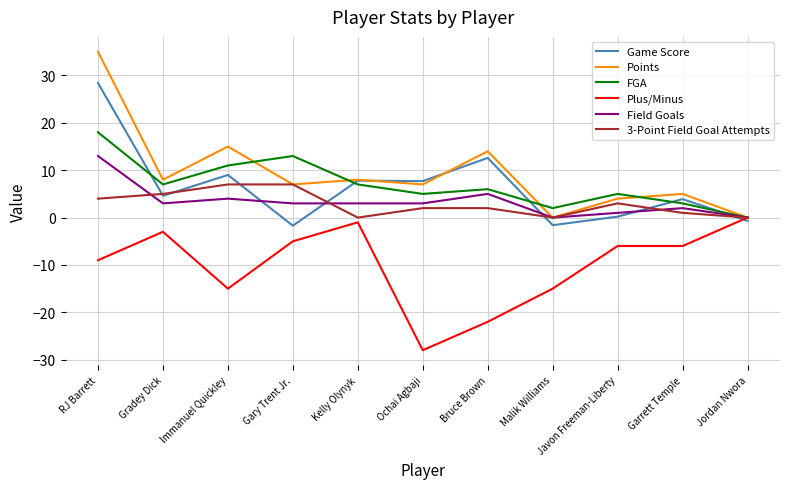

How many lines are shown in the chart?

6